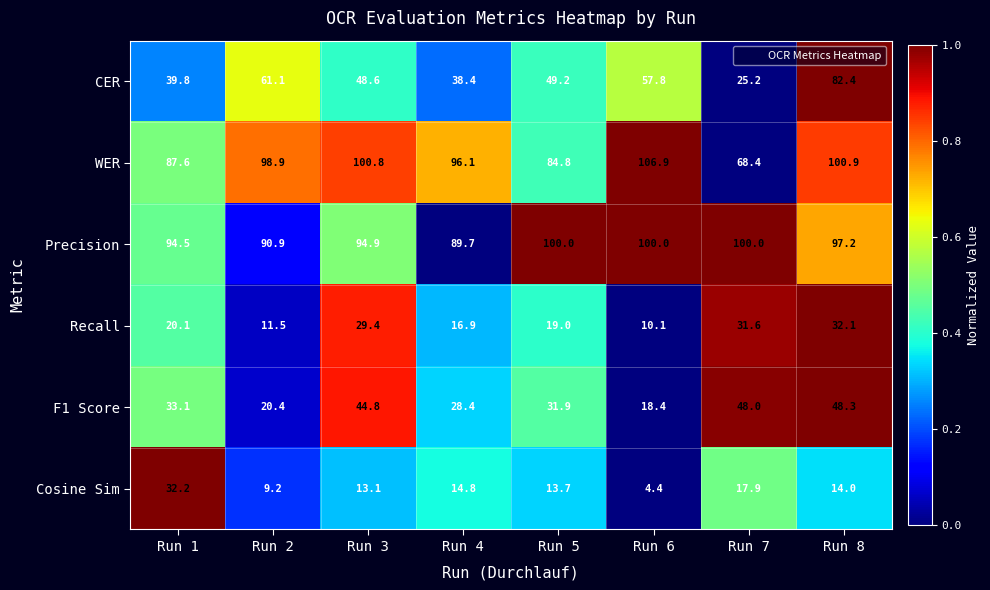

What is the total value across all series at Run 7?

291.1